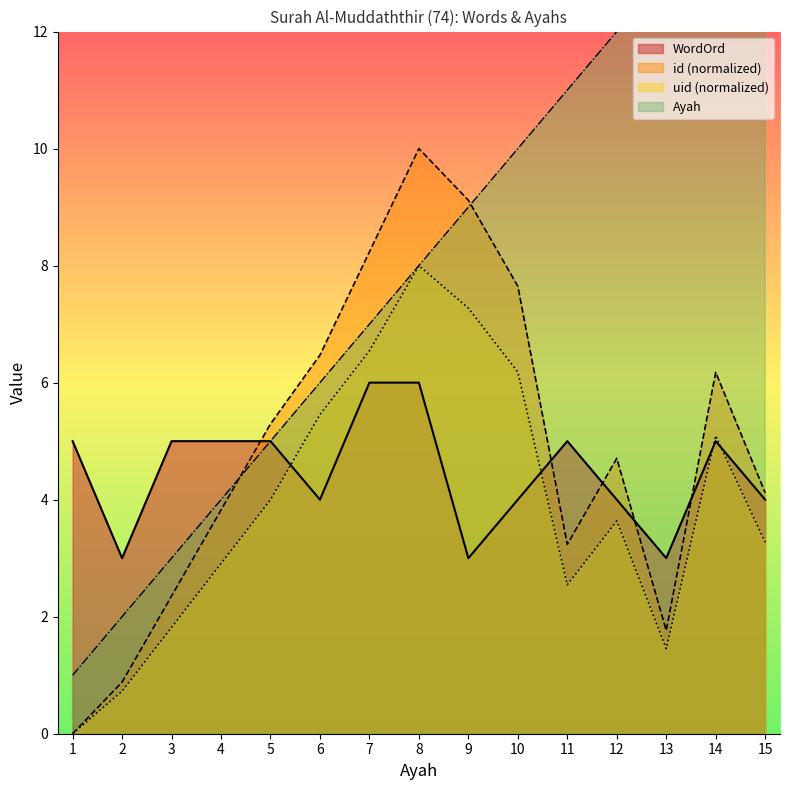

How many interior local valleys does the uid_norm series have?

2